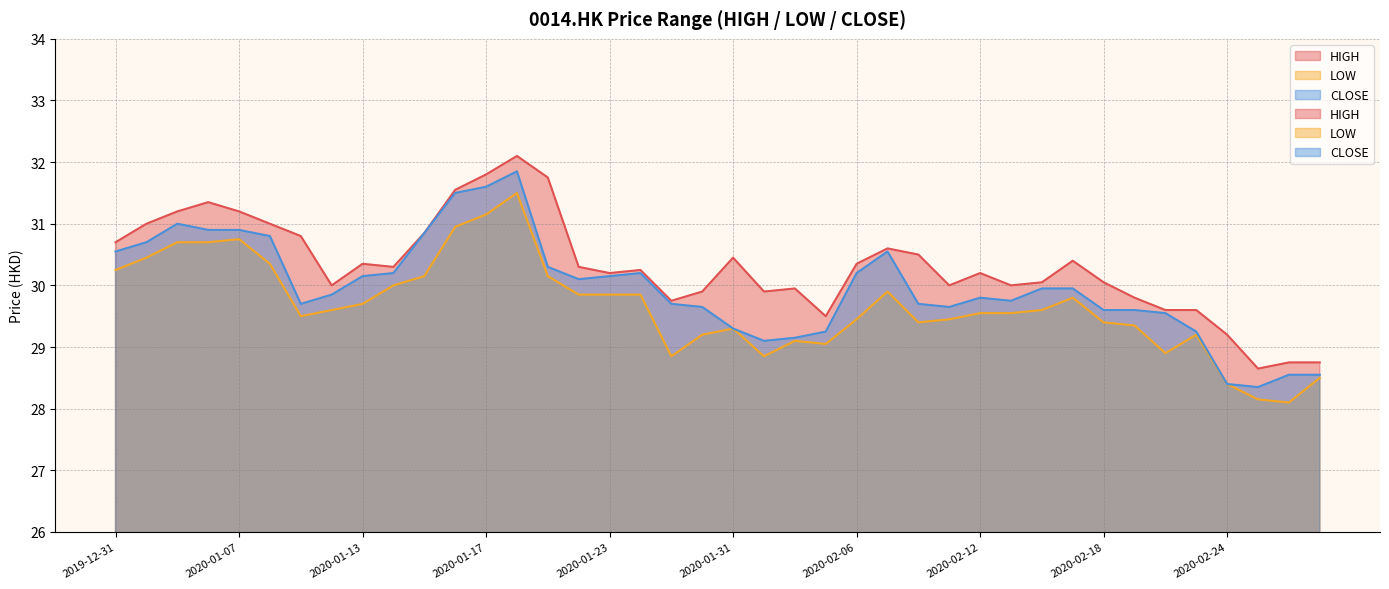

Is it true that HIGH equals 54.8 at 2020-01-31?

False